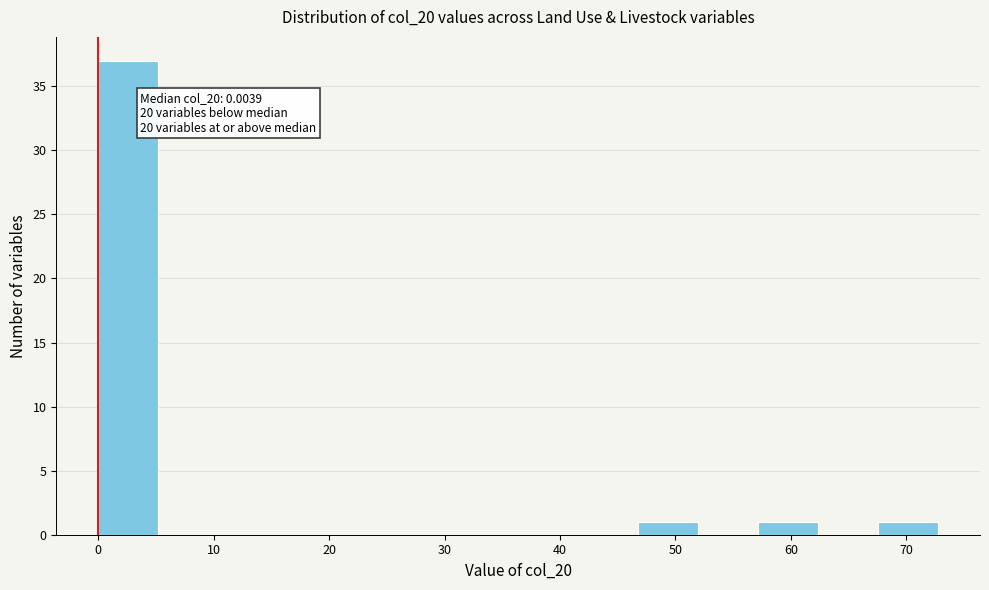

Over which range of the x-axis is the bar tallest?

0 to 5